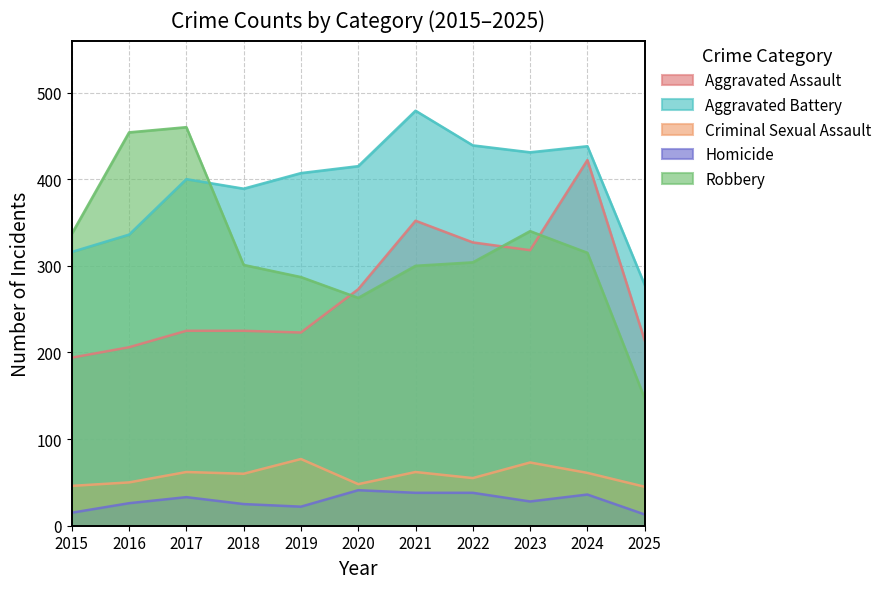

True or false: Aggravated Assault and Aggravated Battery intersect in this chart.

False